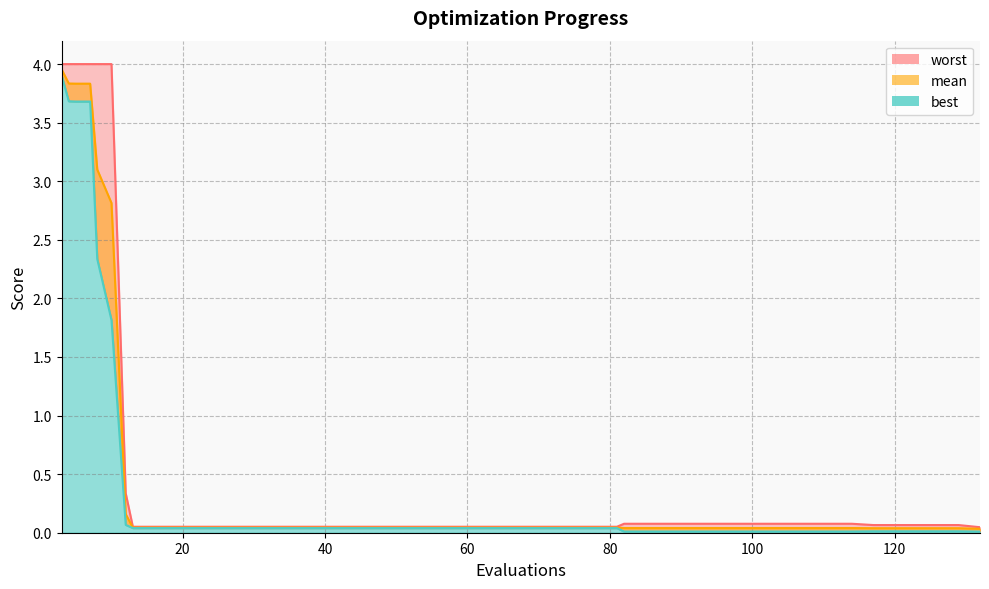

At how many categories does at least one series exceed 0?

40